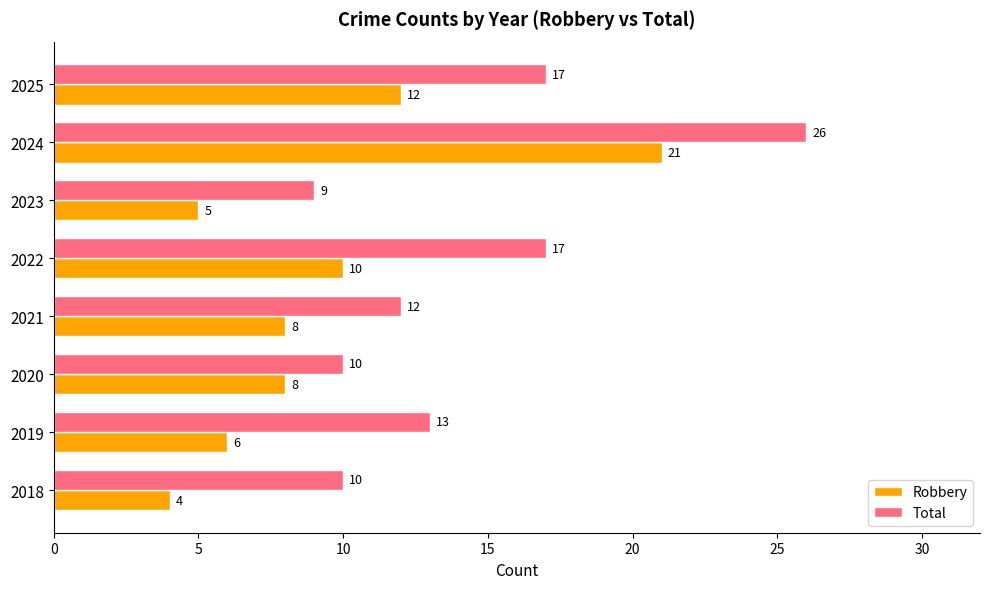

Which series has the largest total across all categories?

Total